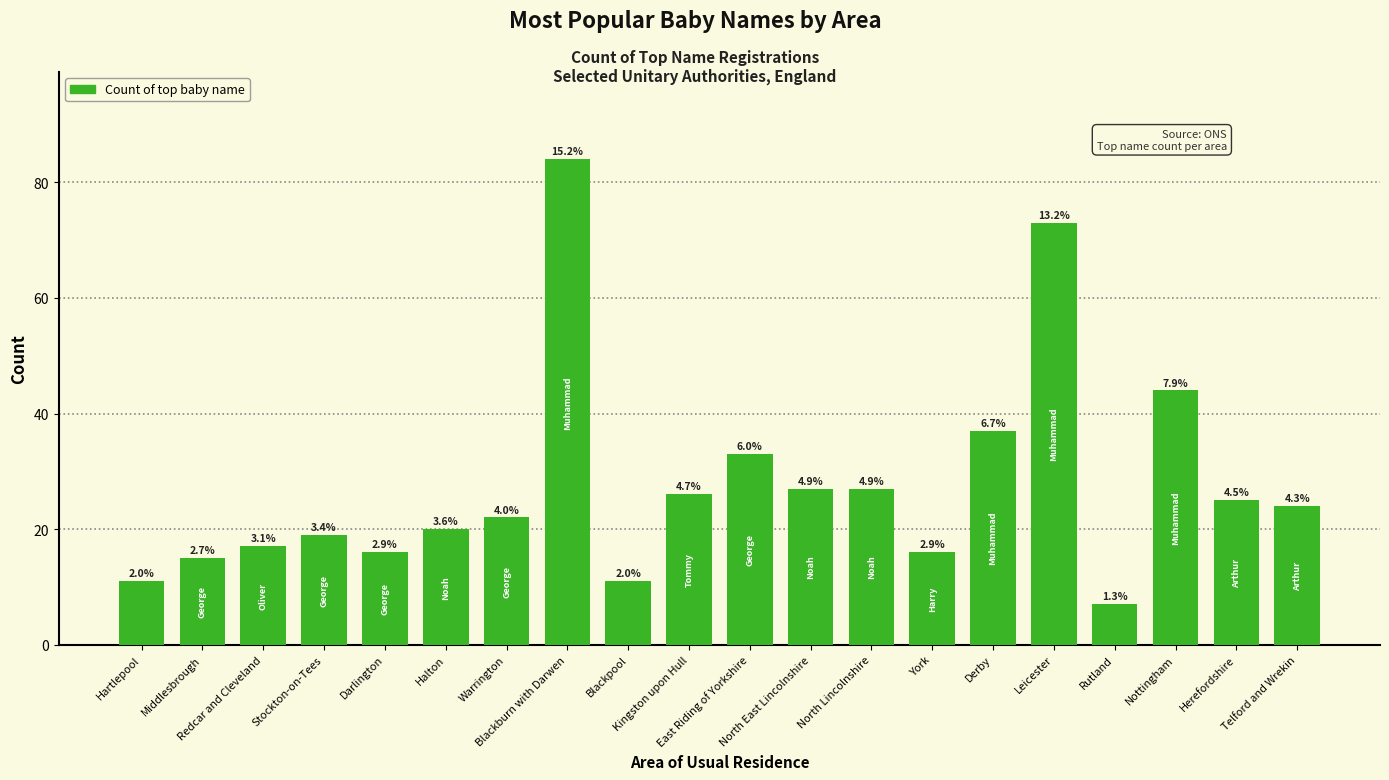

Are the bars grouped side by side (vs. stacked)?

No